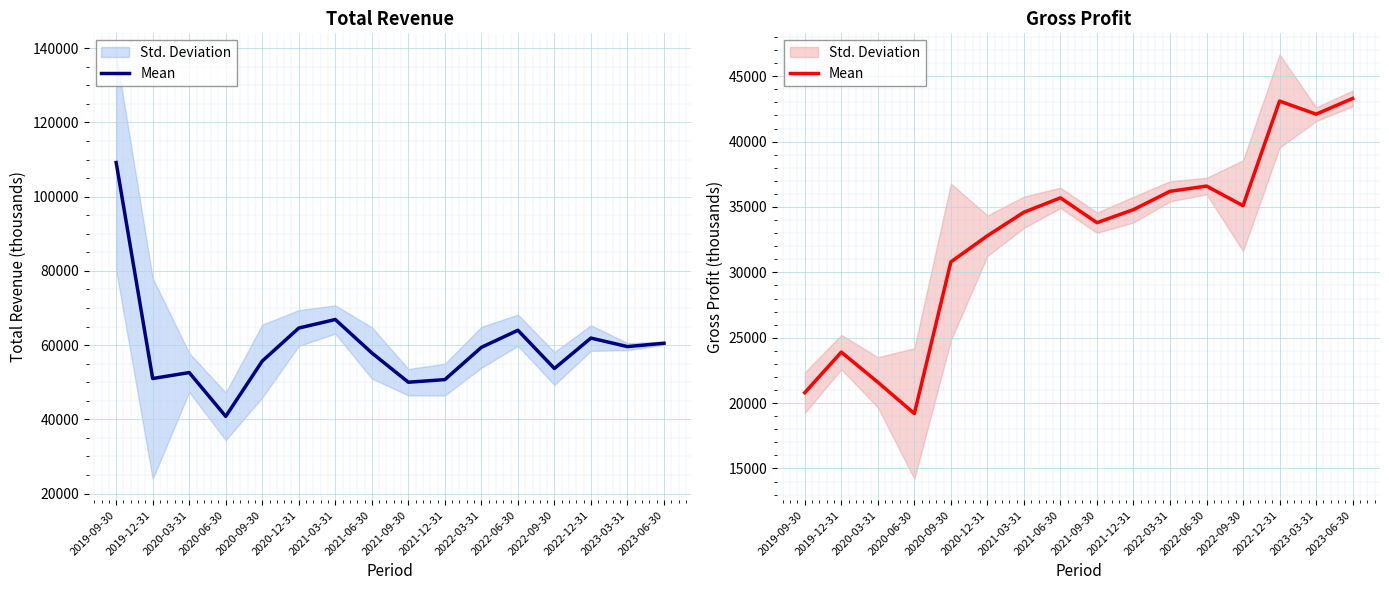

Is this an area chart (filled region under the line)?

No